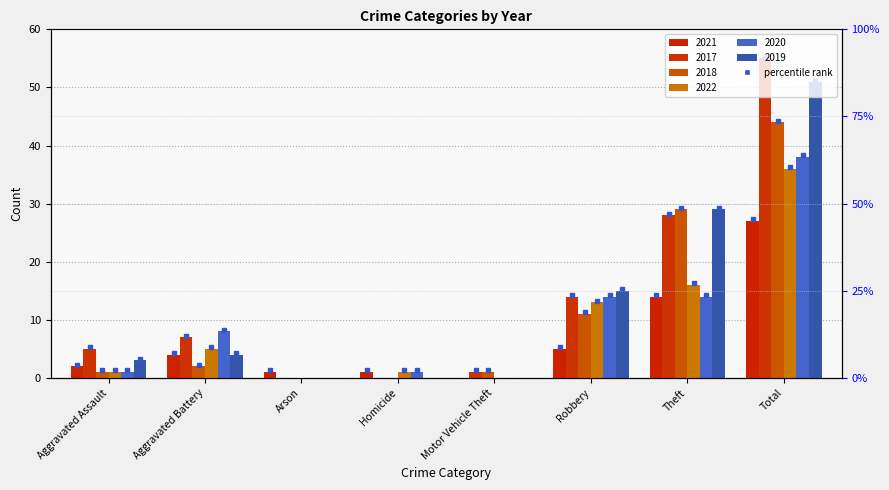

Where does the 2022 series first go above 5?

Robbery